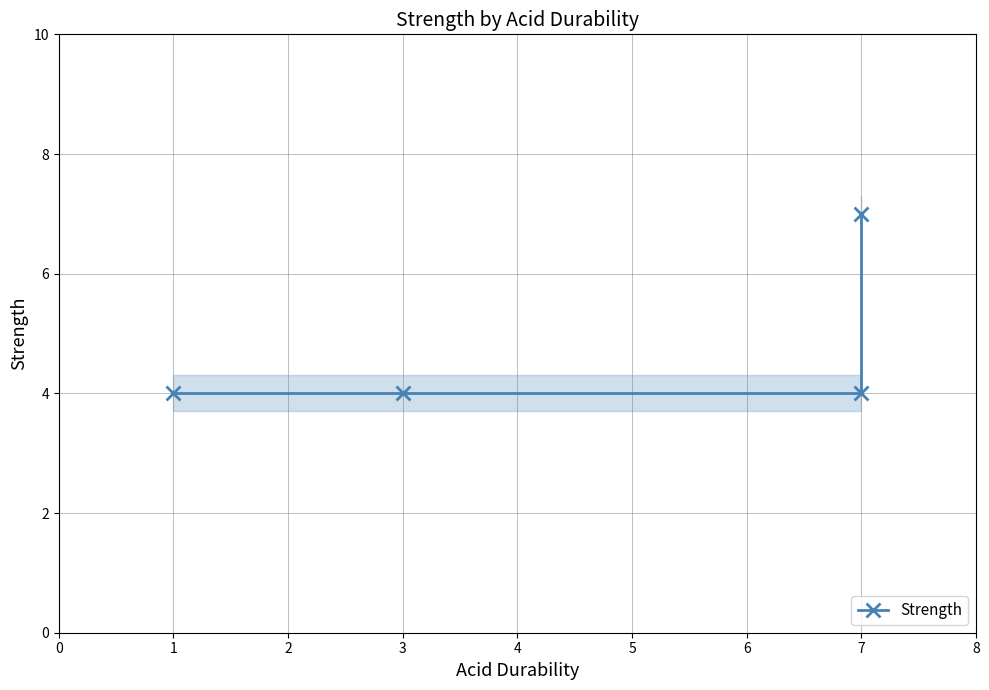

At which category does the chart reach its minimum across all series?

1